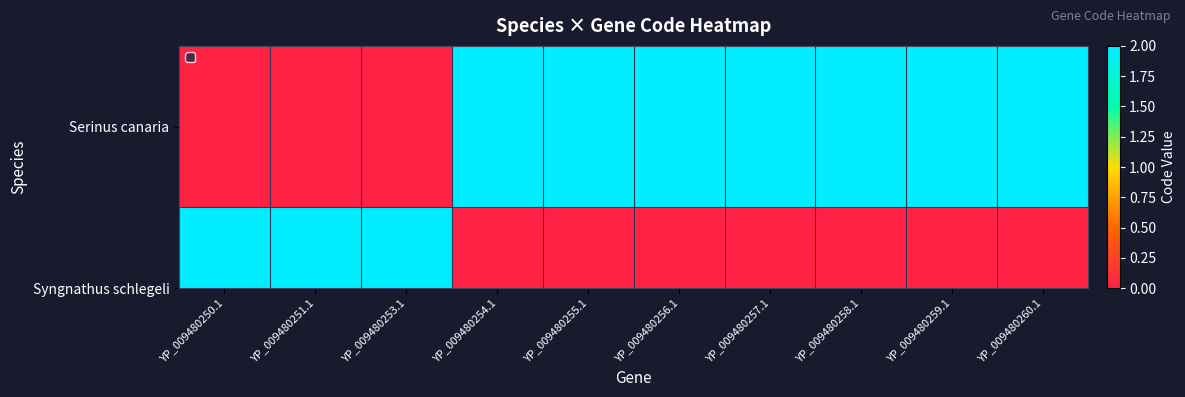

What is the difference between the maximum and minimum values?

2